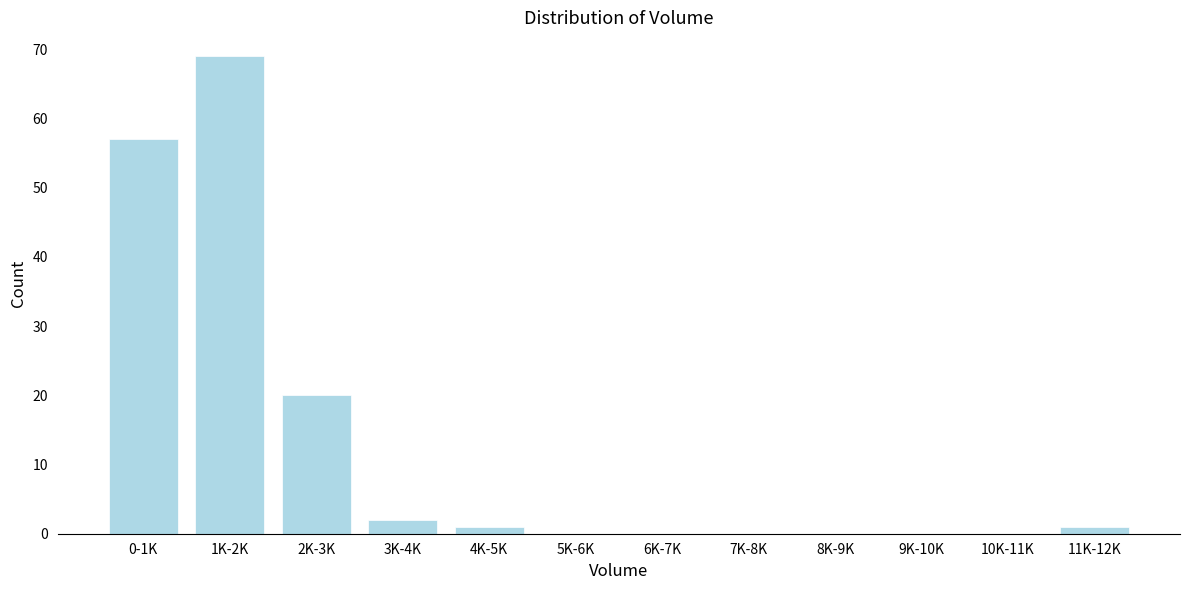

Reading left to right, transcribe all the data shown in this chart.

0-1K=57	1K-2K=69	2K-3K=20	3K-4K=2	4K-5K=1	5K-6K=0	6K-7K=0	7K-8K=0	8K-9K=0	9K-10K=0	10K-11K=0	11K-12K=1